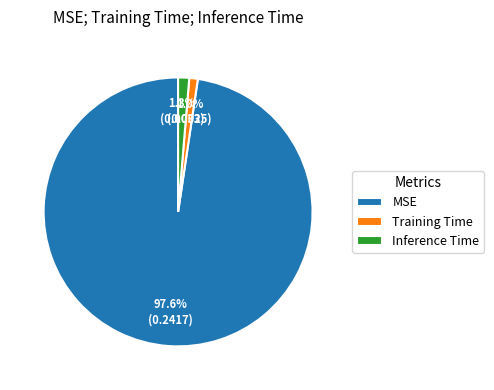

Is the sum of Inference Time and MSE greater than half?

Yes